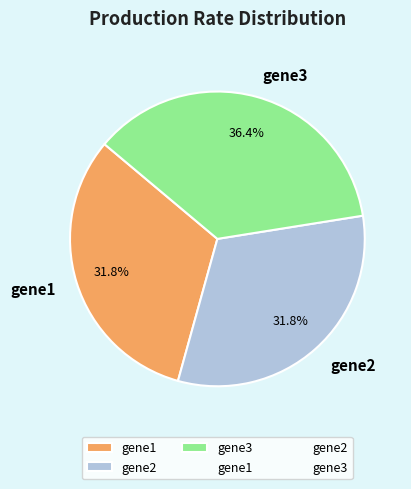

Does any single category account for the majority?

No